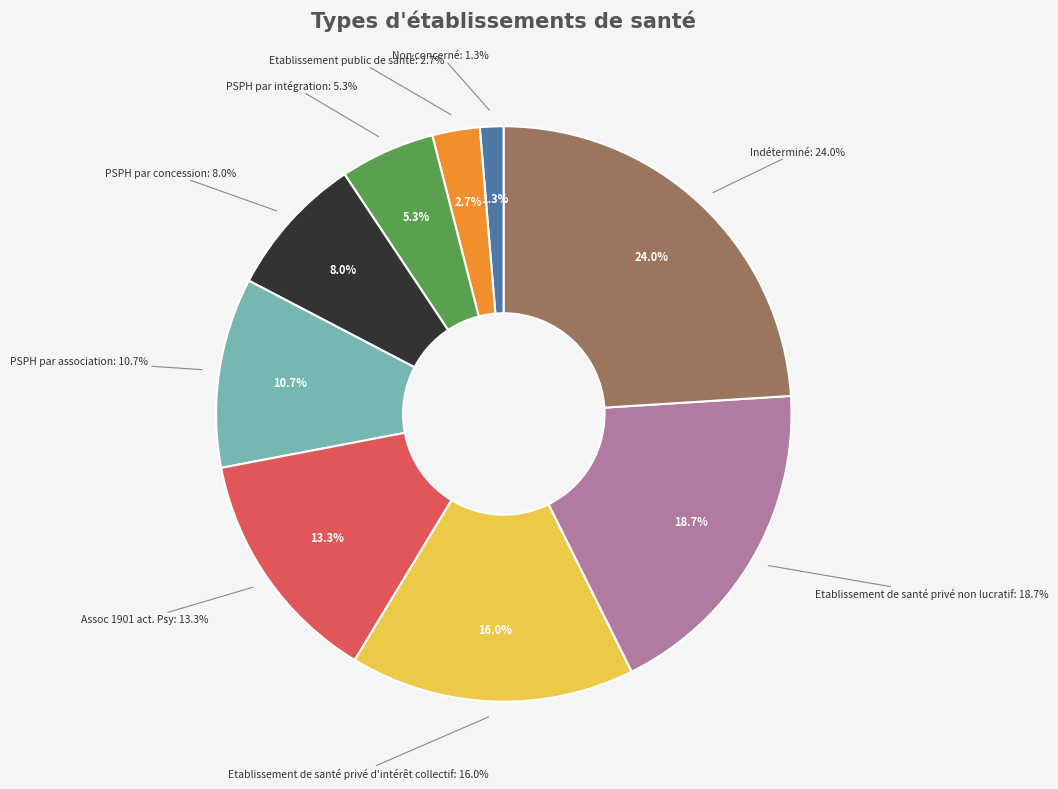

Is the sum of PSPH par association and Etablissement de santé privé non lucratif greater than half?

No